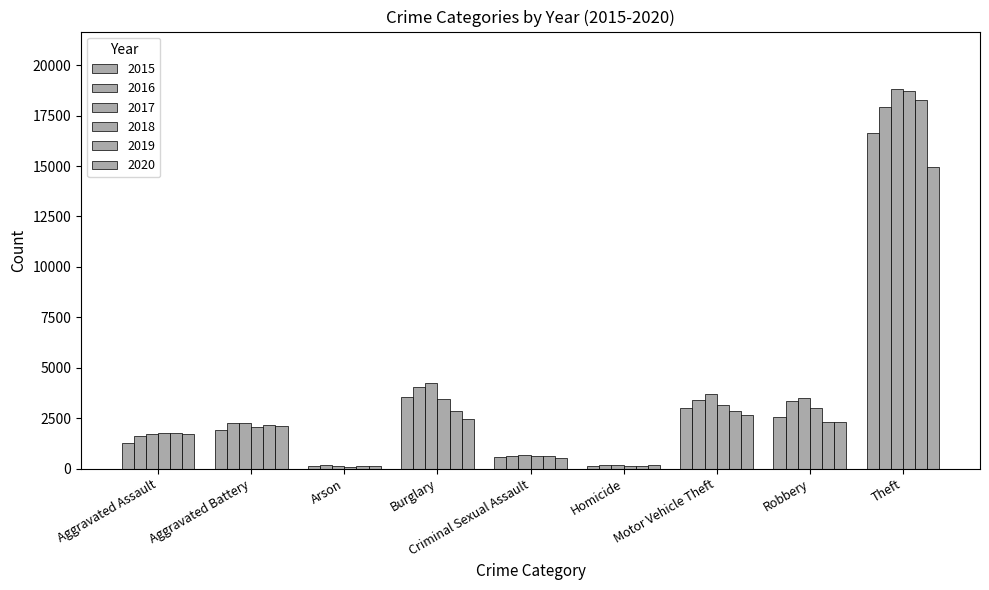

Where does the 2020 series first go above 2108?

Burglary